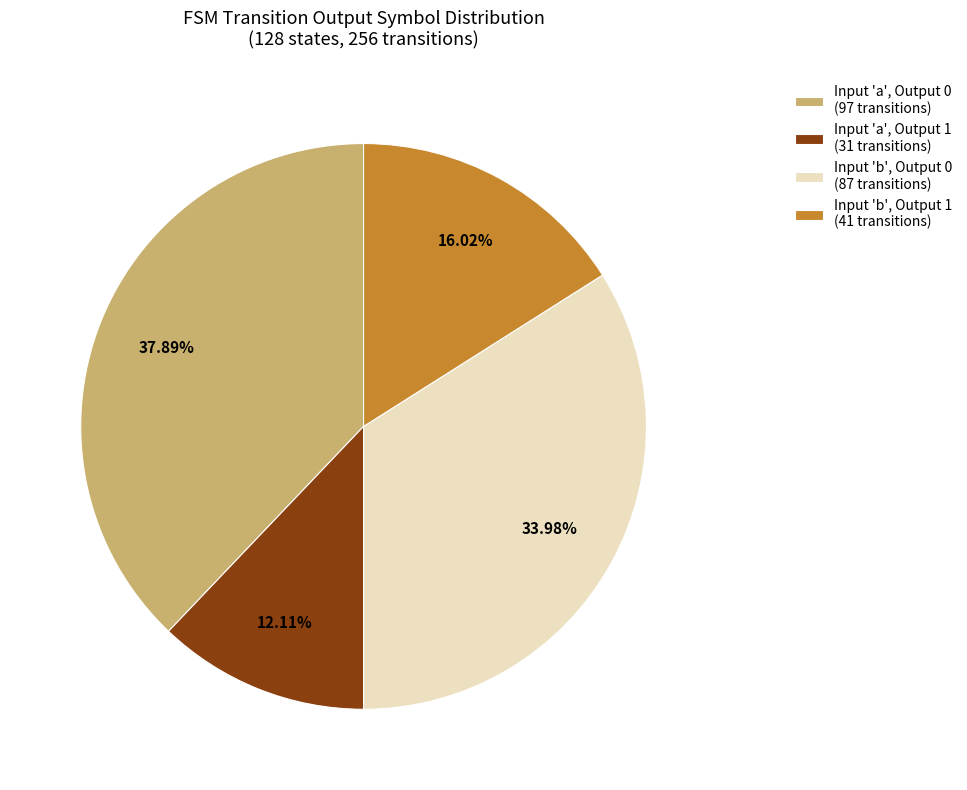

Rank the categories by value from highest to lowest.

Input 'a', Output 0 (97 transitions), Input 'b', Output 0 (87 transitions), Input 'b', Output 1 (41 transitions), Input 'a', Output 1 (31 transitions)